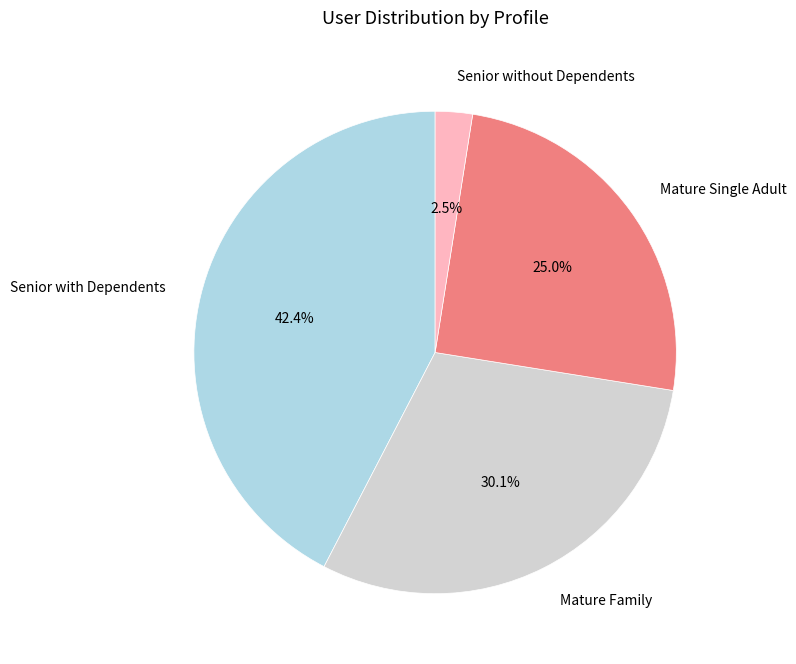

Between Senior with Dependents and Mature Single Adult, which is larger?

Senior with Dependents